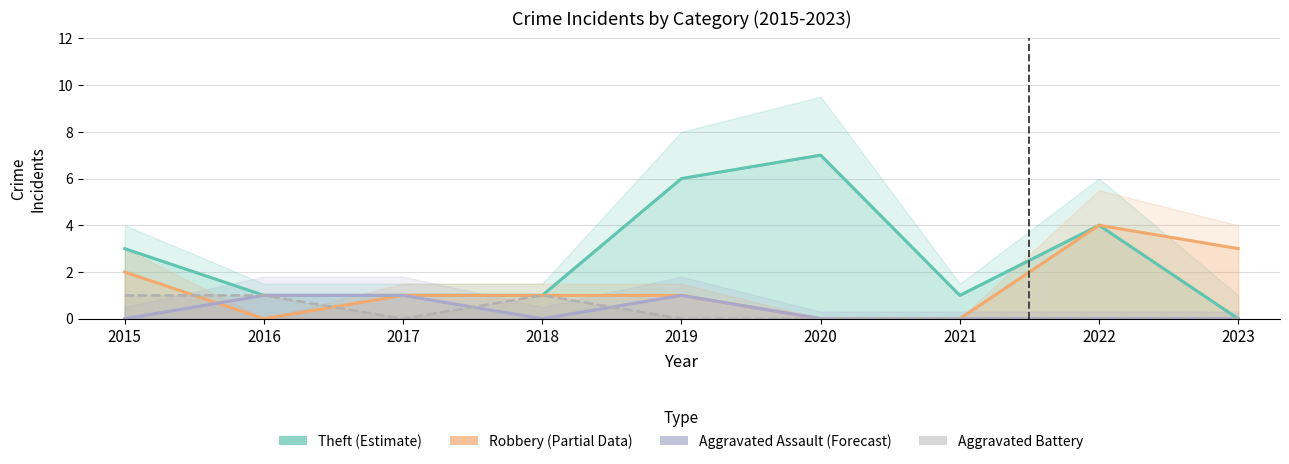

At which category does Aggravated Battery reach its first local peak?

2018